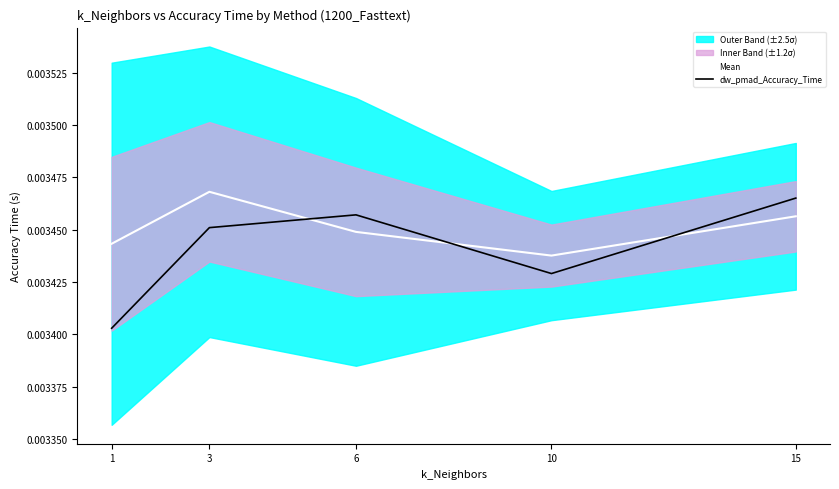

In Mean, how many points are higher than both neighbors (excluding endpoints)?

1